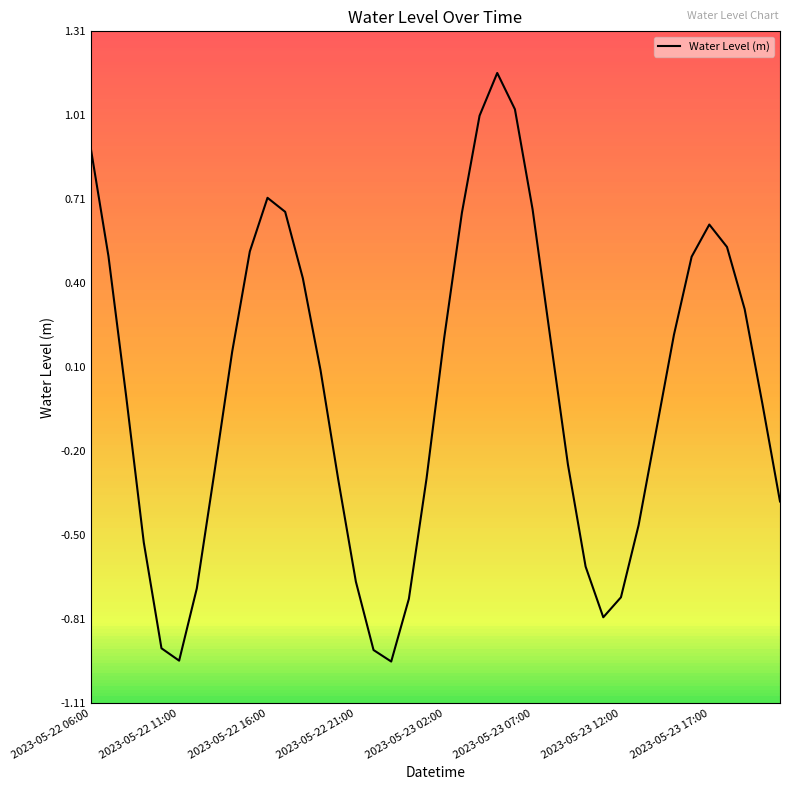

Where does the data first go above 0?

2023-05-22 06:00